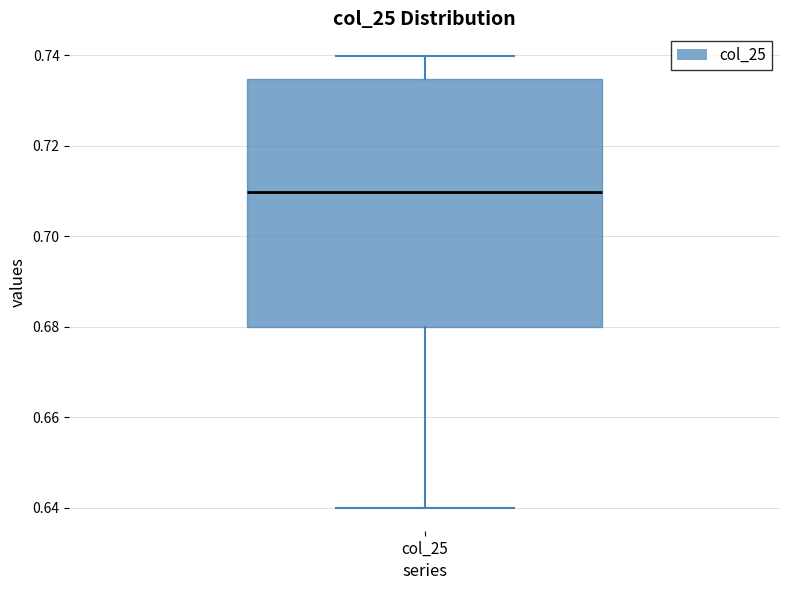

Read this box plot against the y-axis: the position of the median line, the range covered by the box, and the ends of both whiskers. The values are not printed on the chart, so give them approximately, as read against the axis.

median 0.710, box 0.680 to 0.734, whiskers 0.640 to 0.740